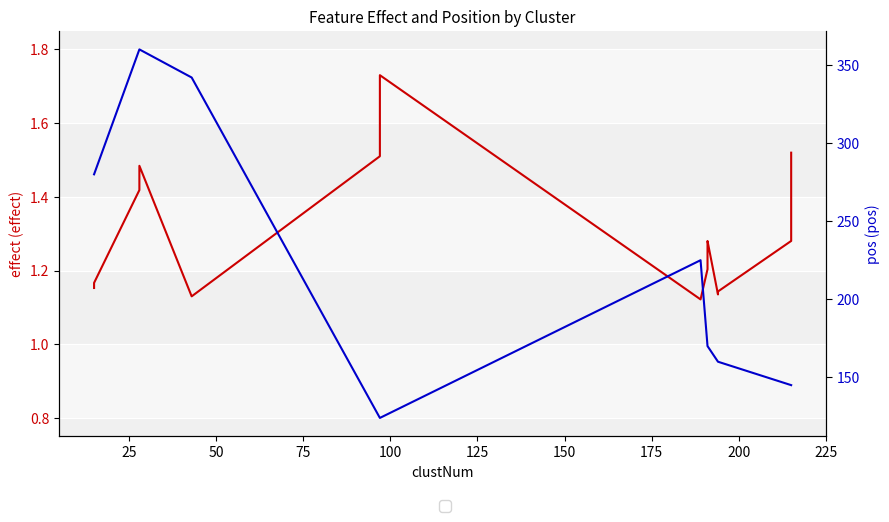

What are all the series names shown in the legend?

effect, pos